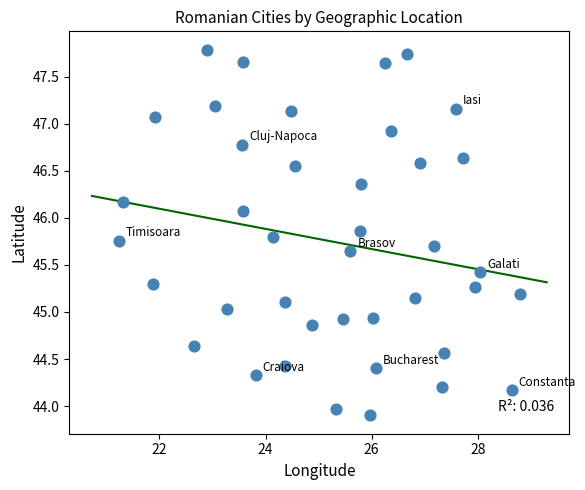

What is the range of Y values (max minus min)?

3.9